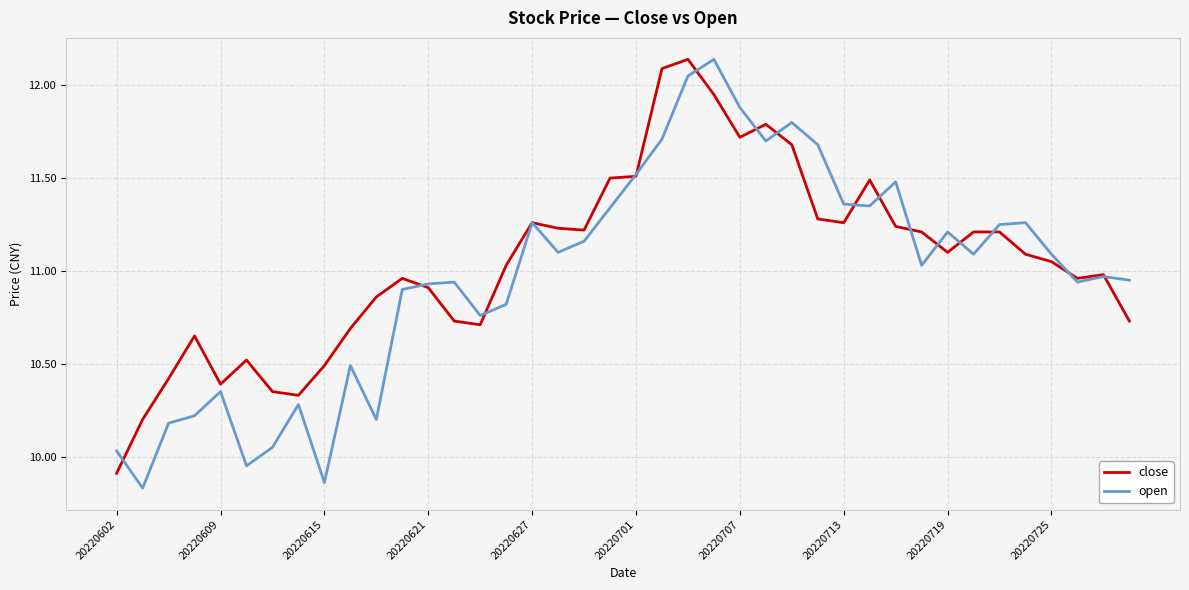

At how many categories does at least one series exceed 11?

22